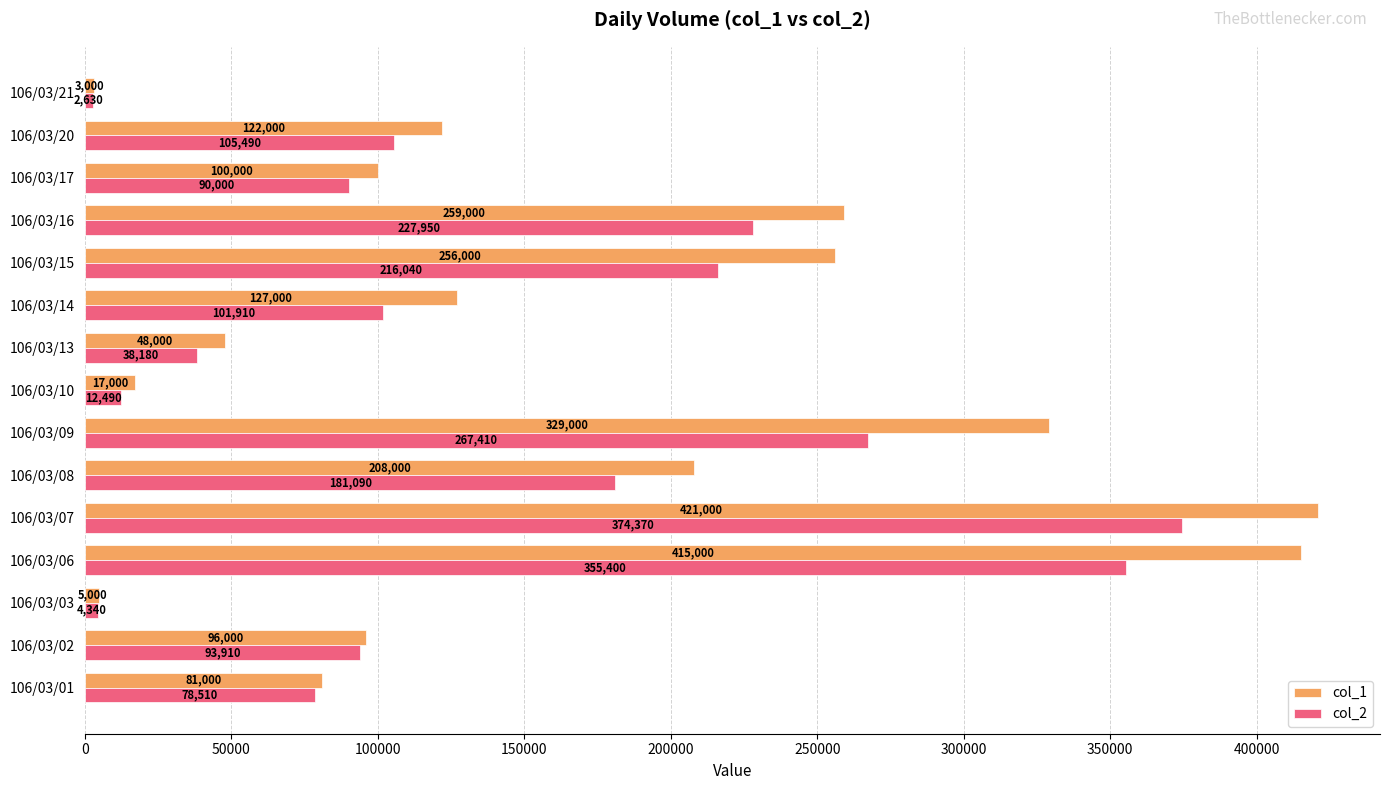

At how many categories does at least one series exceed 417335?

1